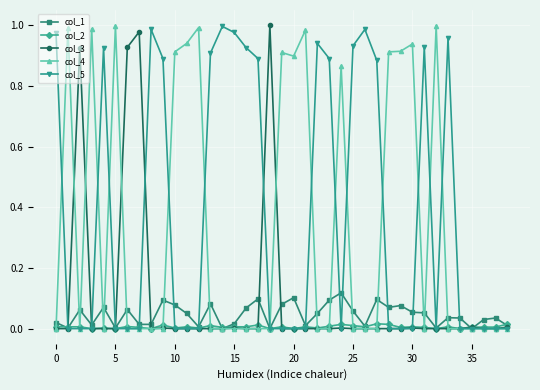

Is this an area chart (filled region under the line)?

No